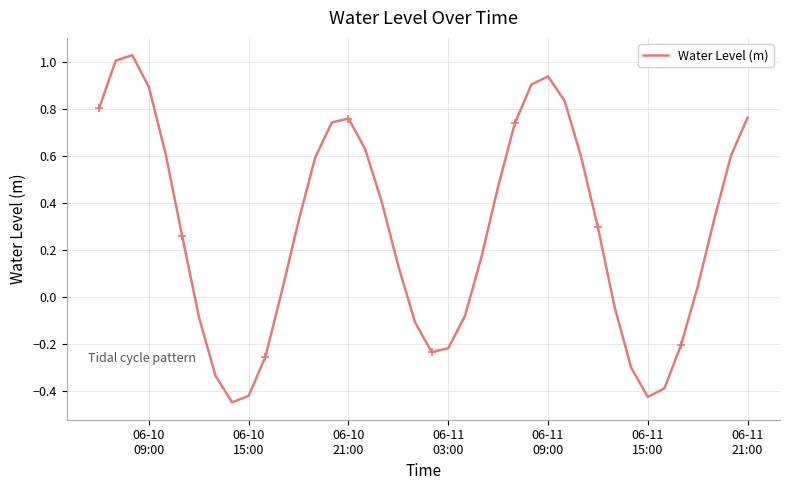

What is the difference between the maximum and minimum values?

1.5